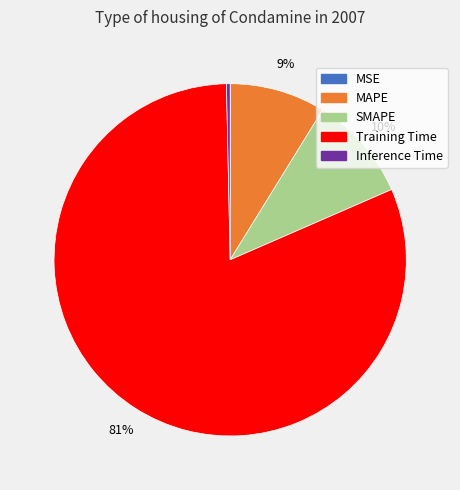

Is Training Time the majority of the pie?

Yes